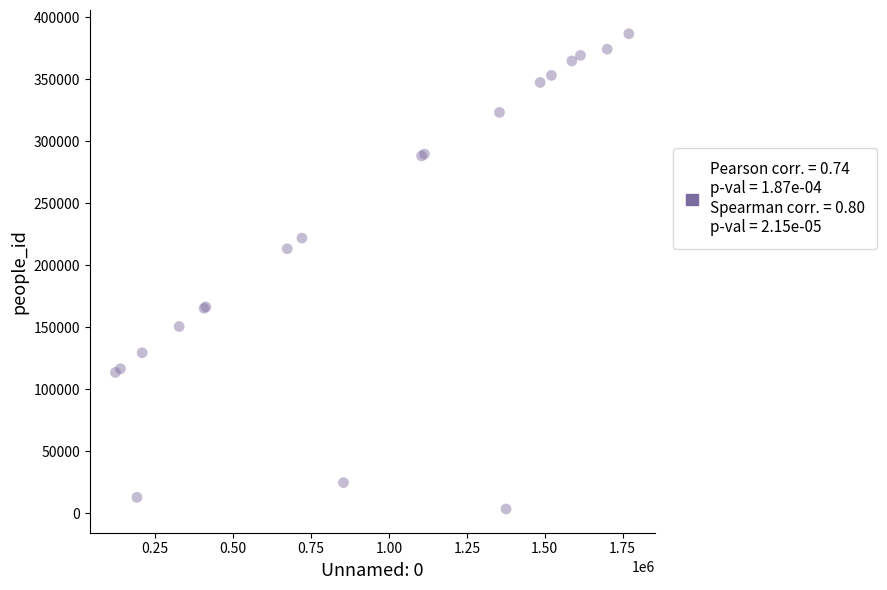

What Y value in the scatter plot is closest to 194950?

213201